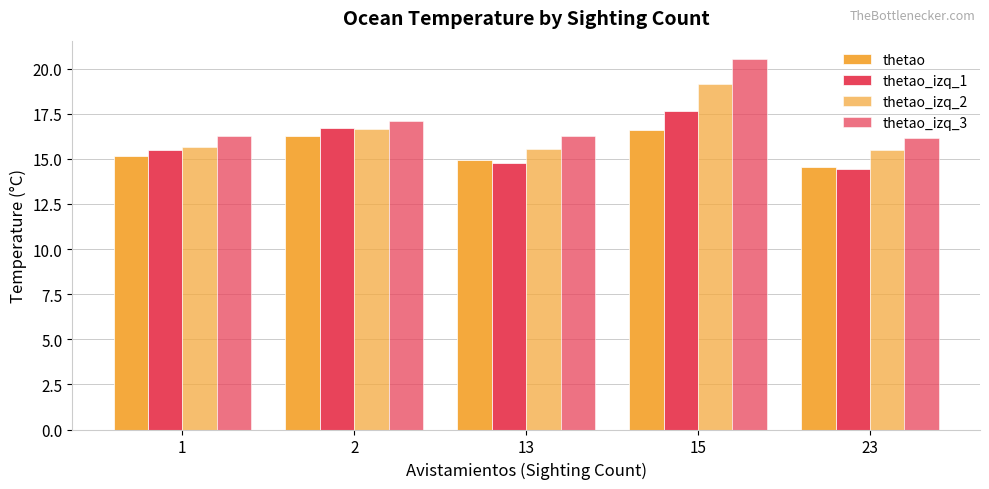

At 2, list the series in order from smallest to largest.

thetao, thetao_izq_2, thetao_izq_1, thetao_izq_3